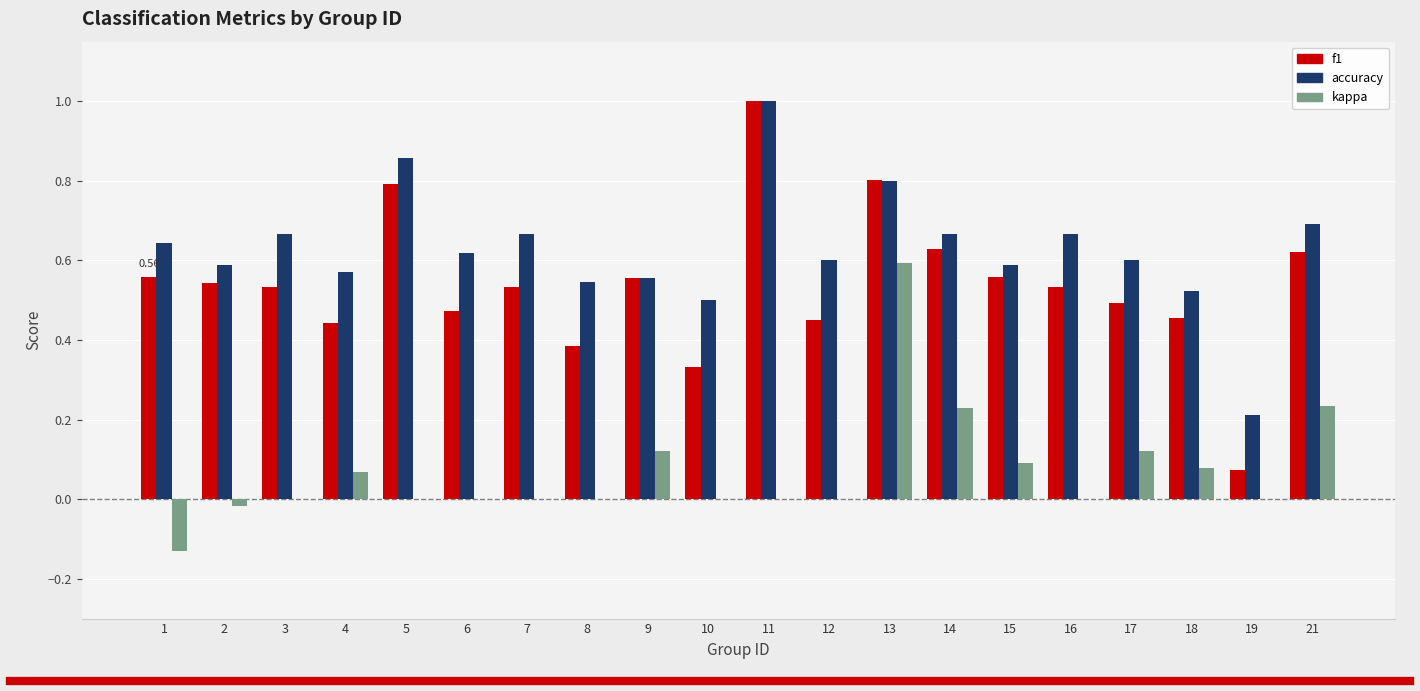

Count the number of categories in the chart.

20